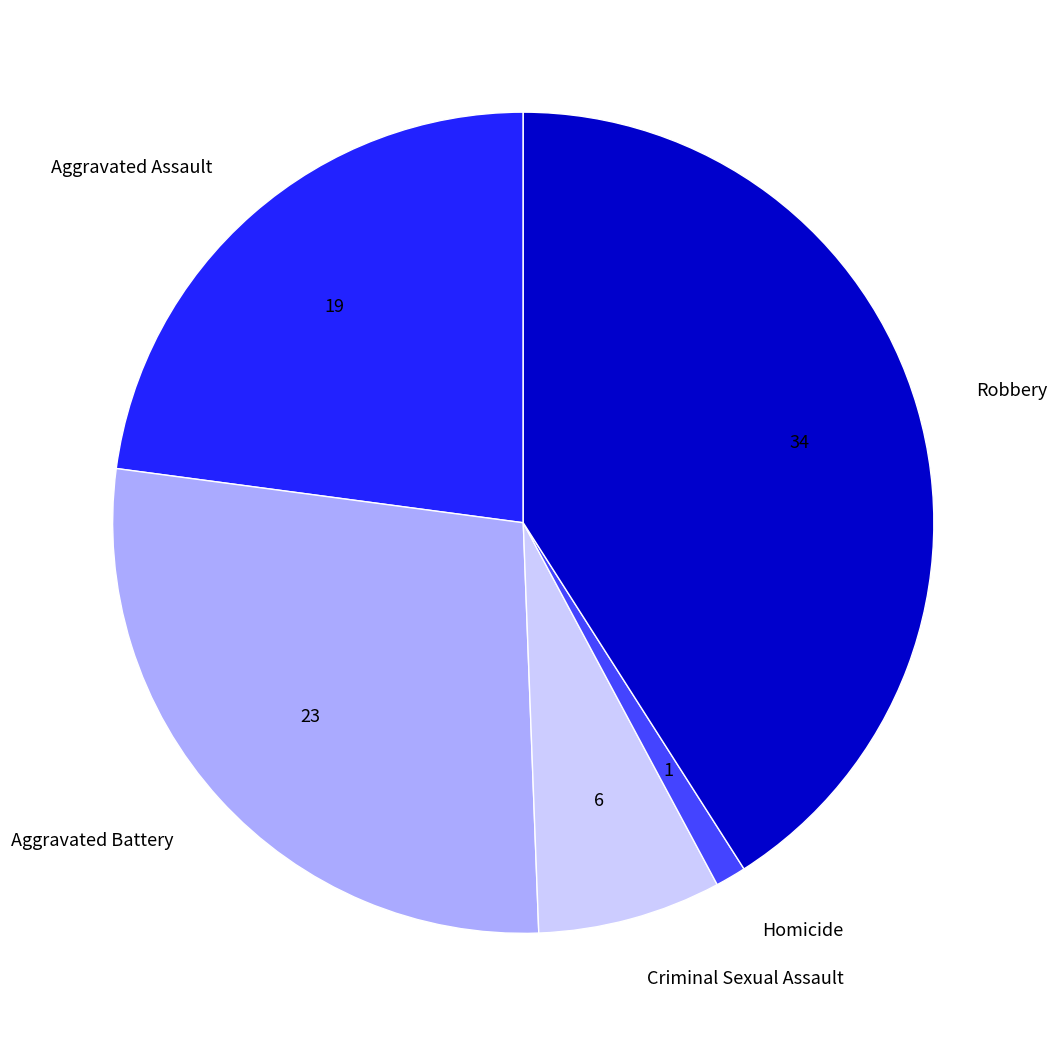

Which has a higher value, Homicide or Criminal Sexual Assault?

Criminal Sexual Assault